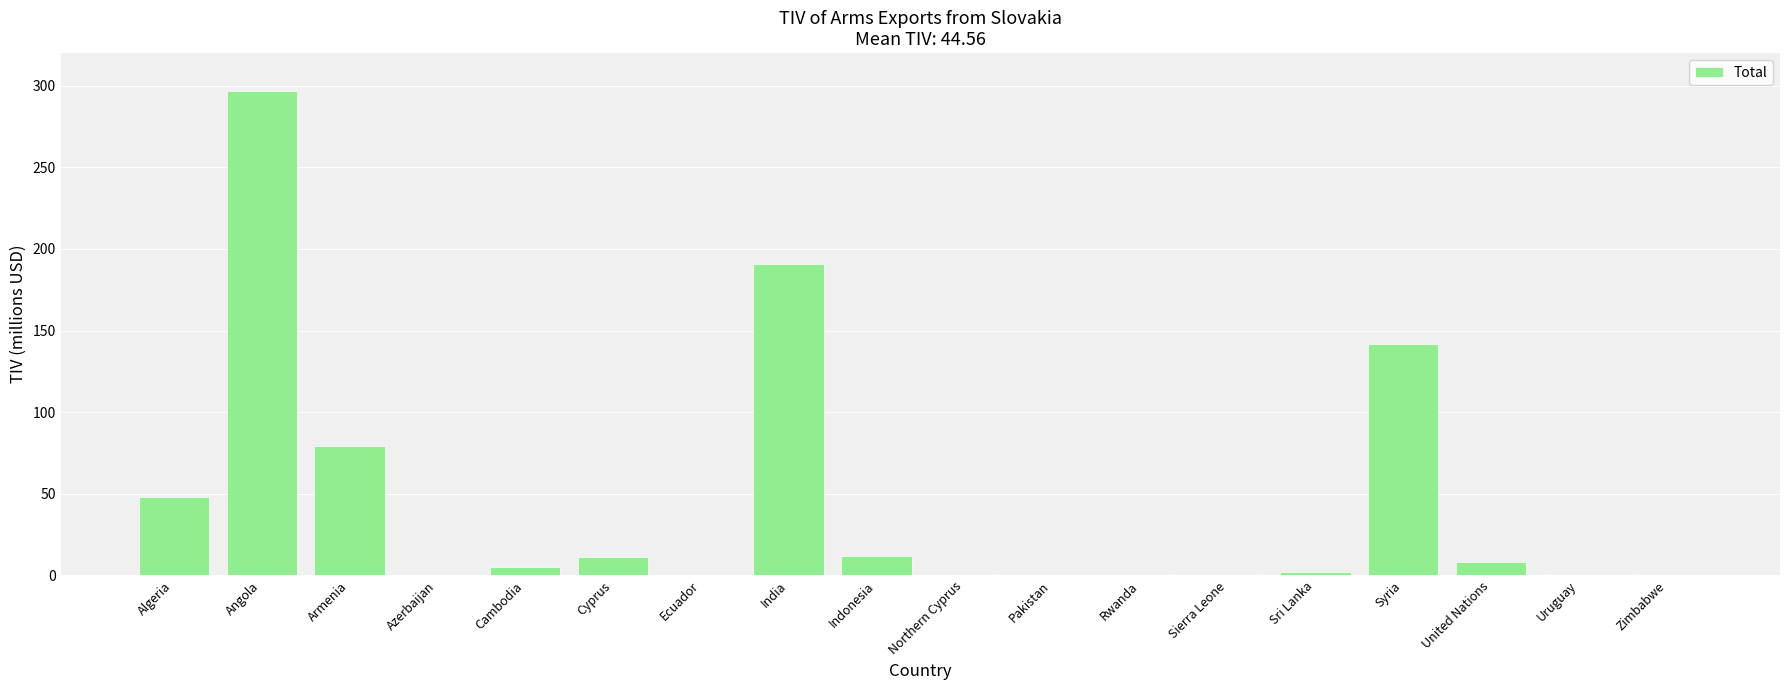

Which category has the highest value across all series?

Angola